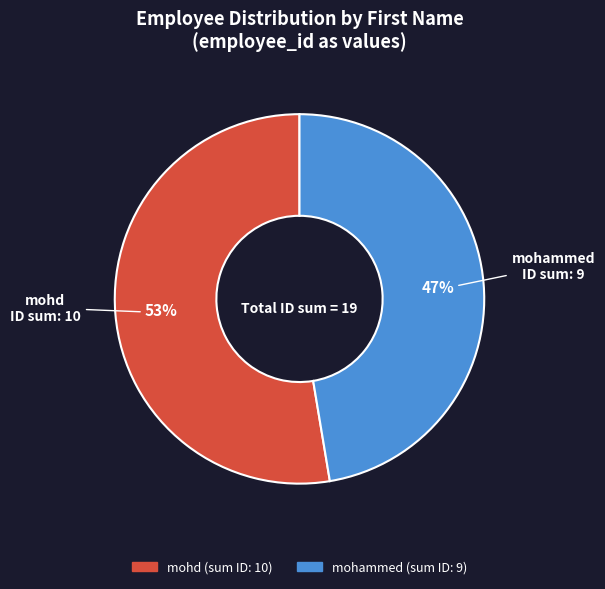

How many segments does this pie chart have?

2